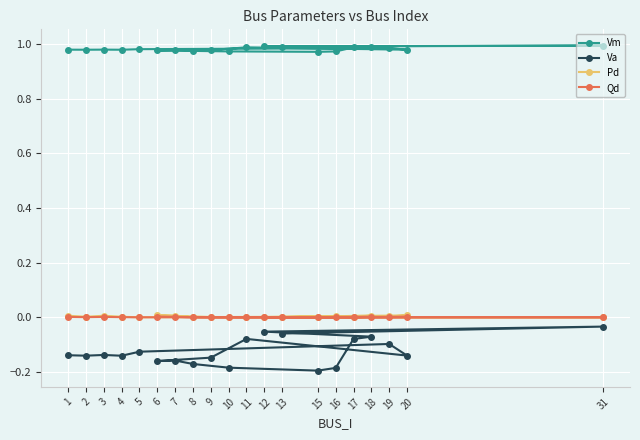

The Pd series shows 0.0 at 3. True or false?

True